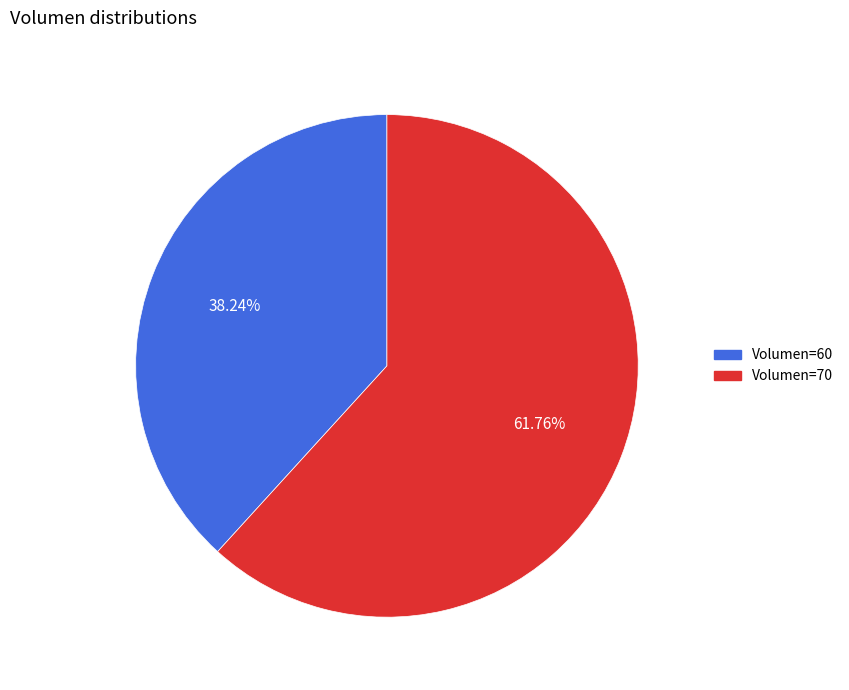

Count the number of slices in the pie.

2